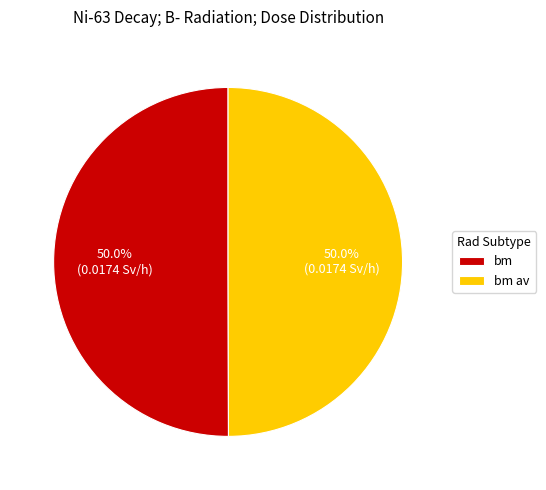

Is the sum of bm av and bm greater than half?

Yes